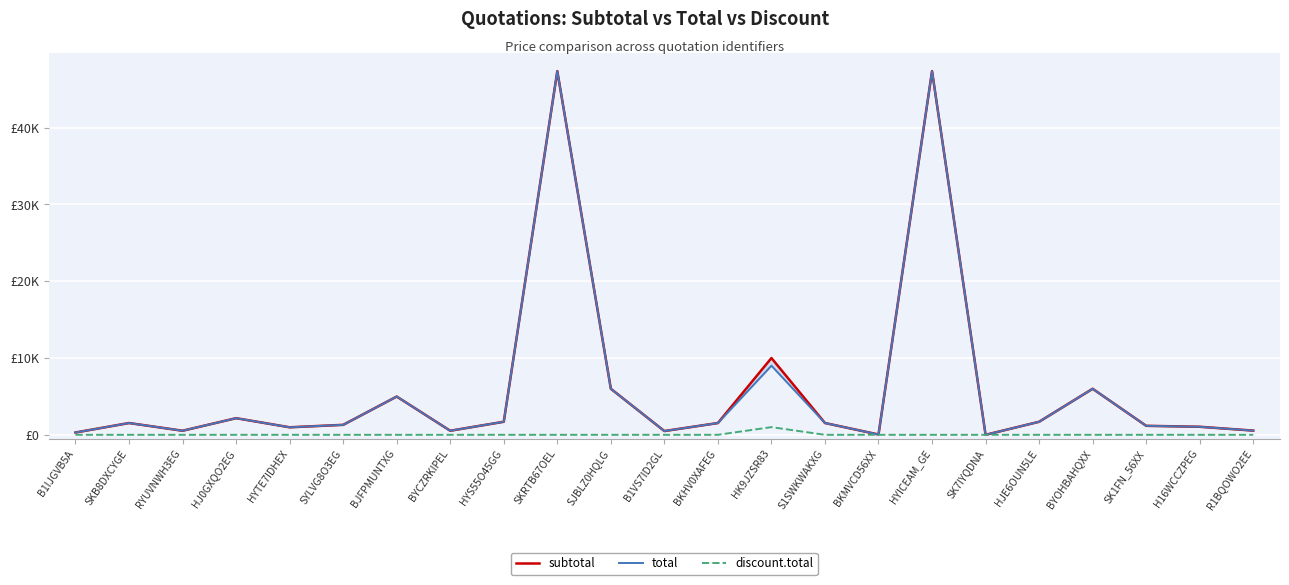

What is the value of the subtotal point at the 13th from the left?

1535.0